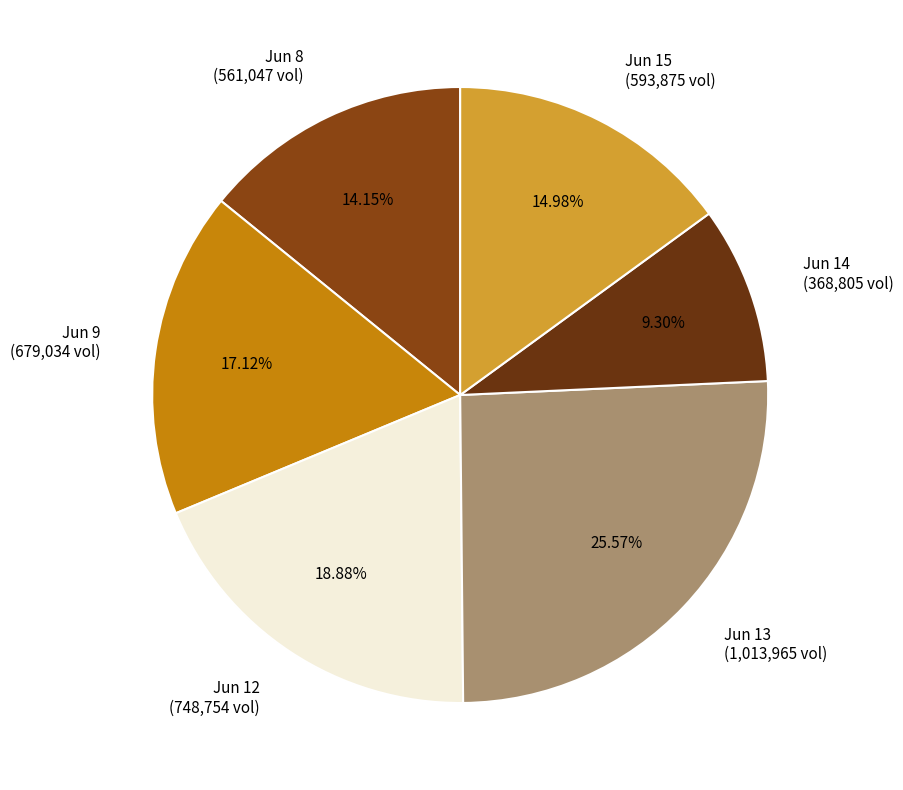

Which has a higher value, Jun 9 (679,034 vol) or Jun 8 (561,047 vol)?

Jun 9 (679,034 vol)